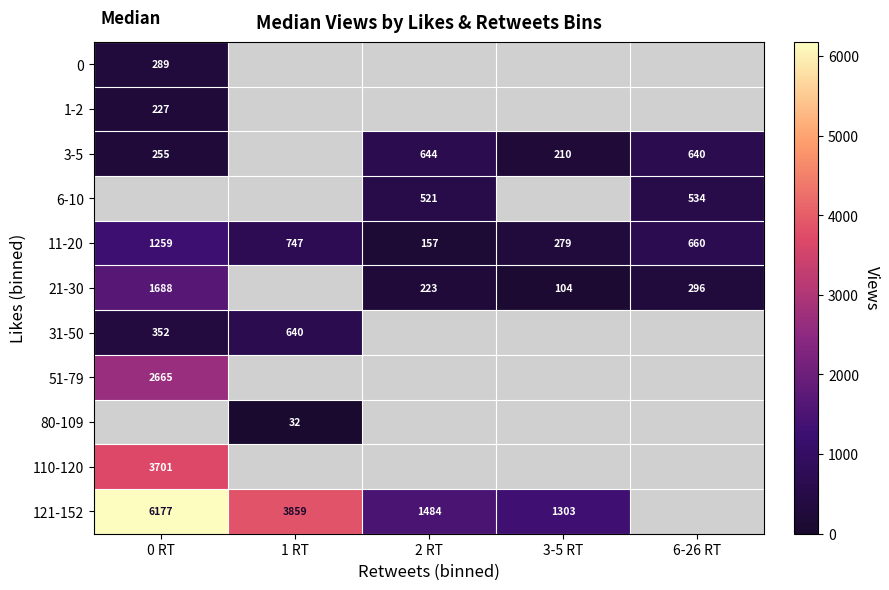

At how many categories does at least one series exceed 830?

4